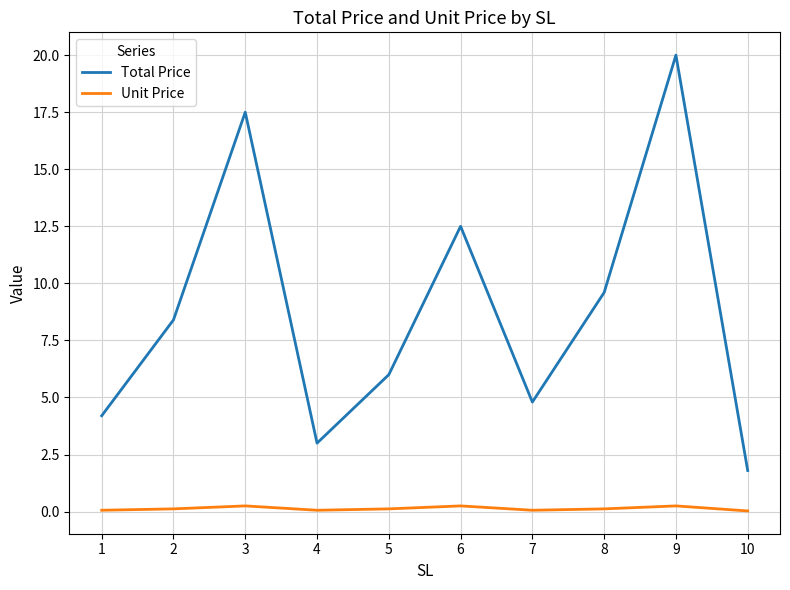

The value of Total Price at 4 is 1.4. True or false?

False